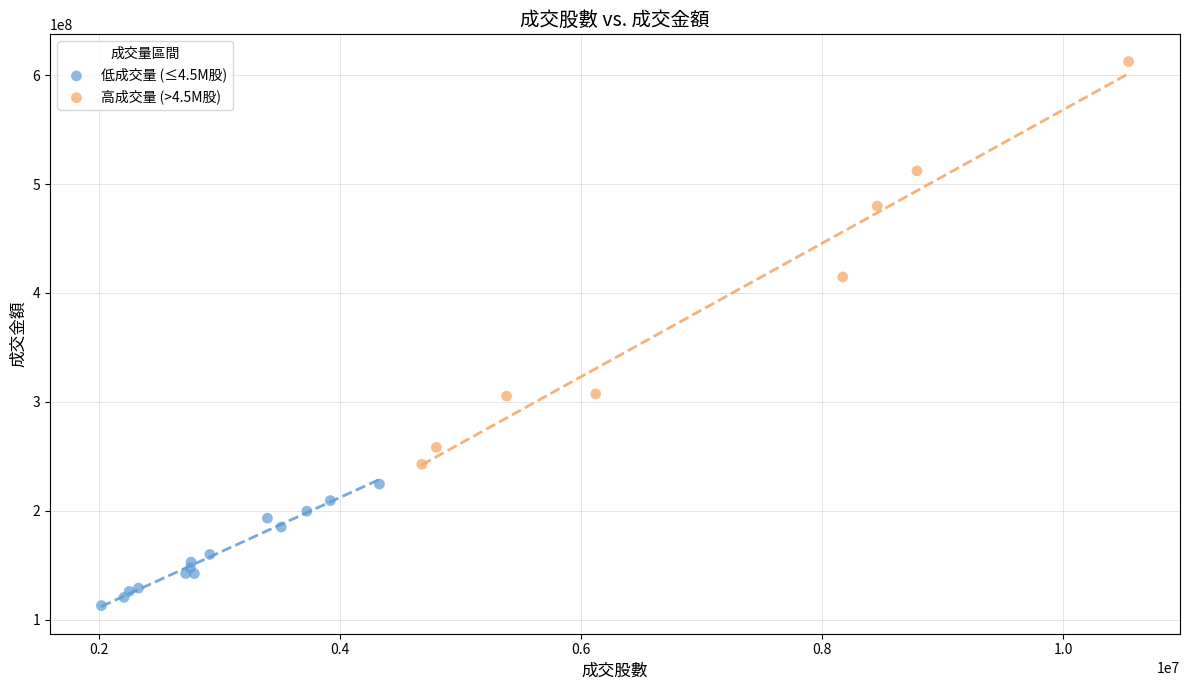

Which series reaches the minimum Y coordinate?

低成交量 (≤4.5M股)